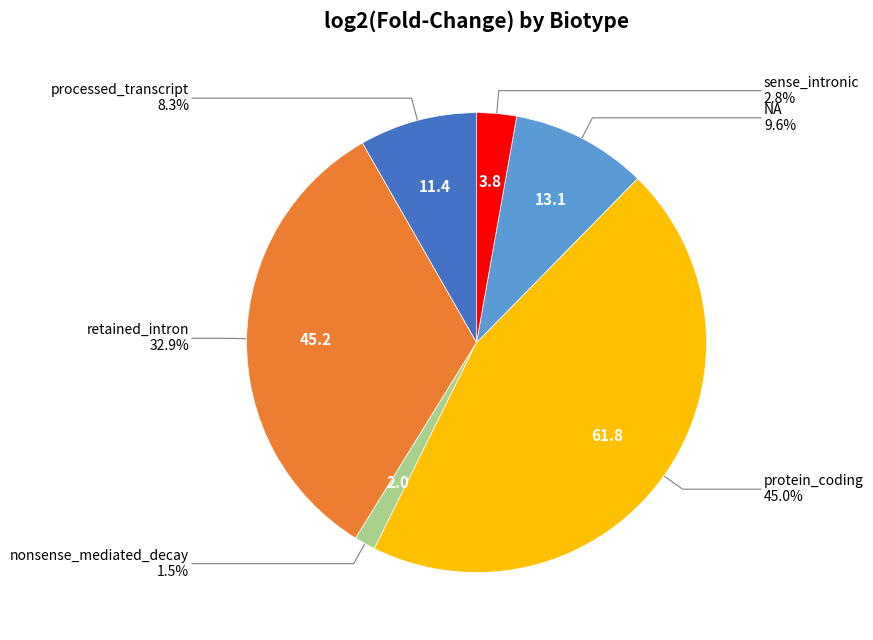

Does any single category account for the majority?

No